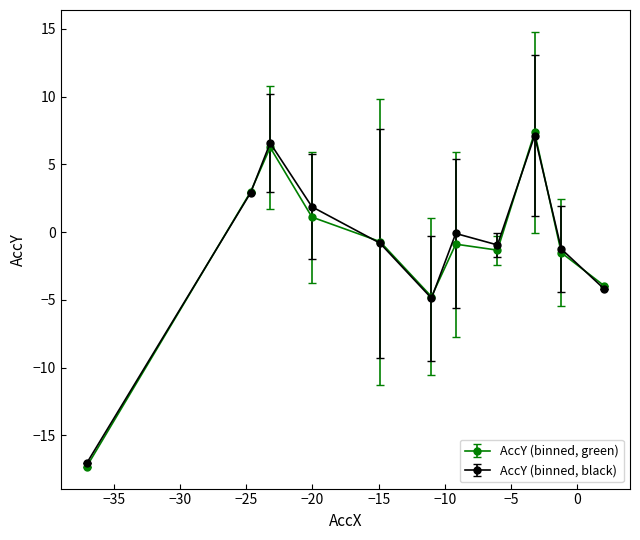

Rank the series by their average value, from highest to lowest.

AccY (binned, black), AccY (binned, green)